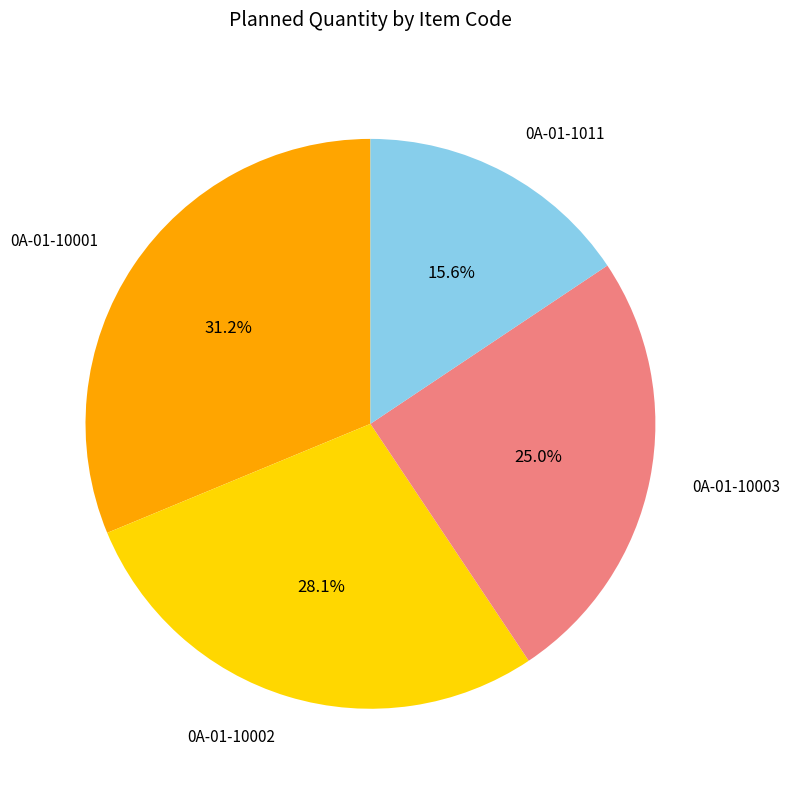

Is the sum of 0A-01-10003 and 0A-01-10001 greater than half?

Yes